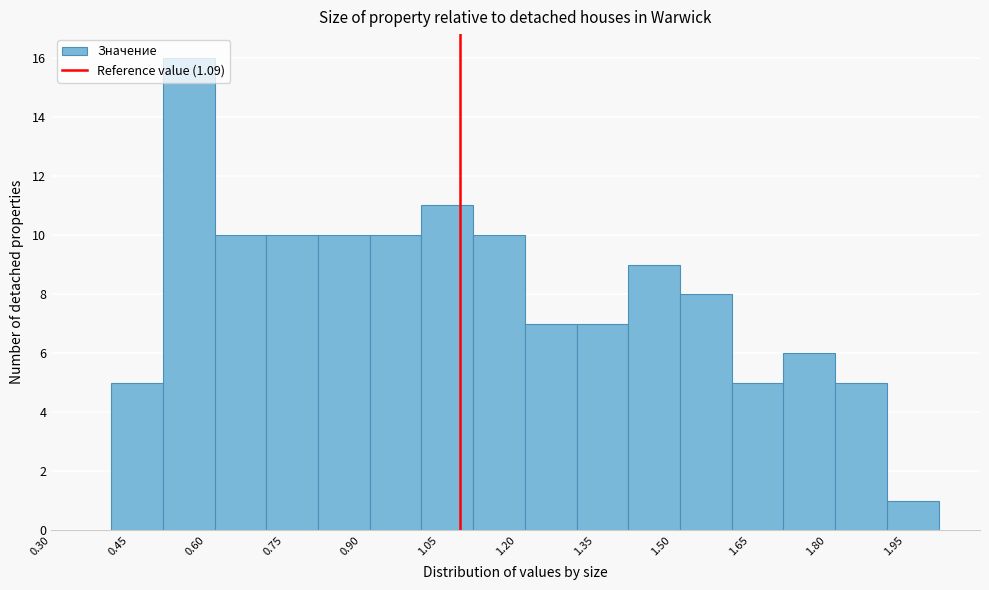

How tall is the bar that spans 1.72 to 1.82 on the x-axis? Neither the bar edges nor the heights are printed on the chart, so give them approximately, as read against the axes.

6